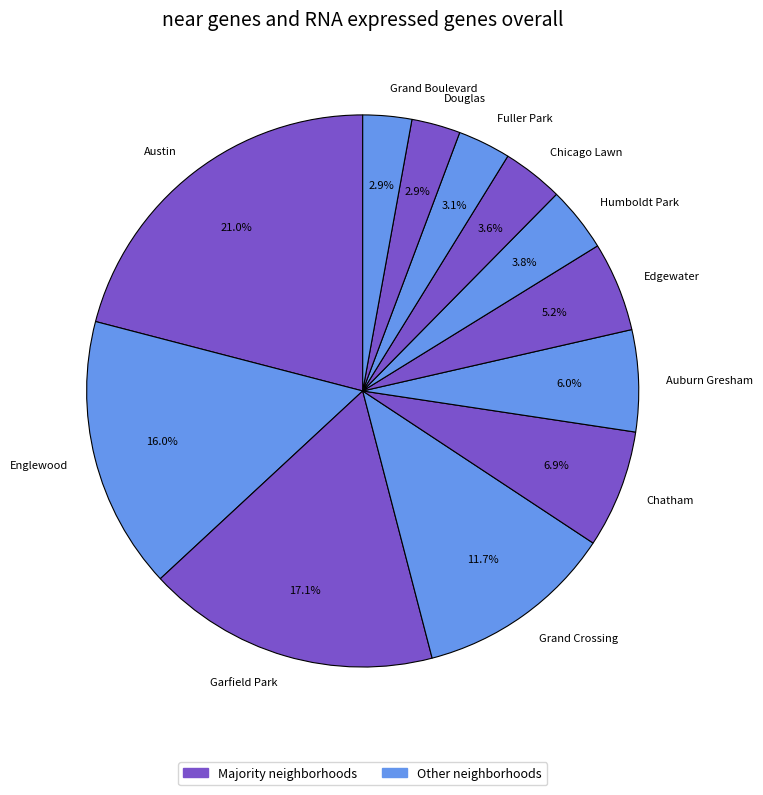

How many slices are in this pie chart?

12